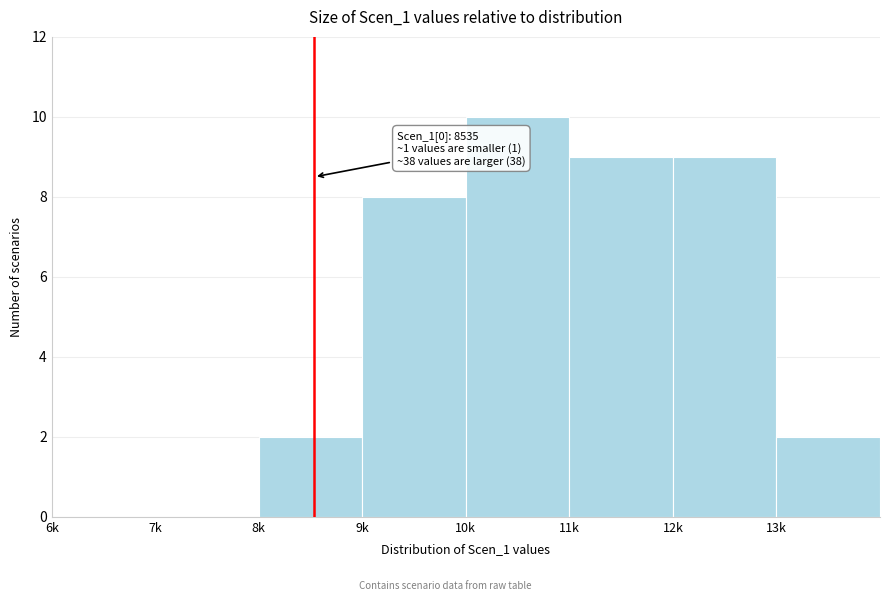

Reading left to right, transcribe all the data shown in this chart.

6k=0	7k=0	8k=2	9k=8	10k=10	11k=9	12k=9	13k=2